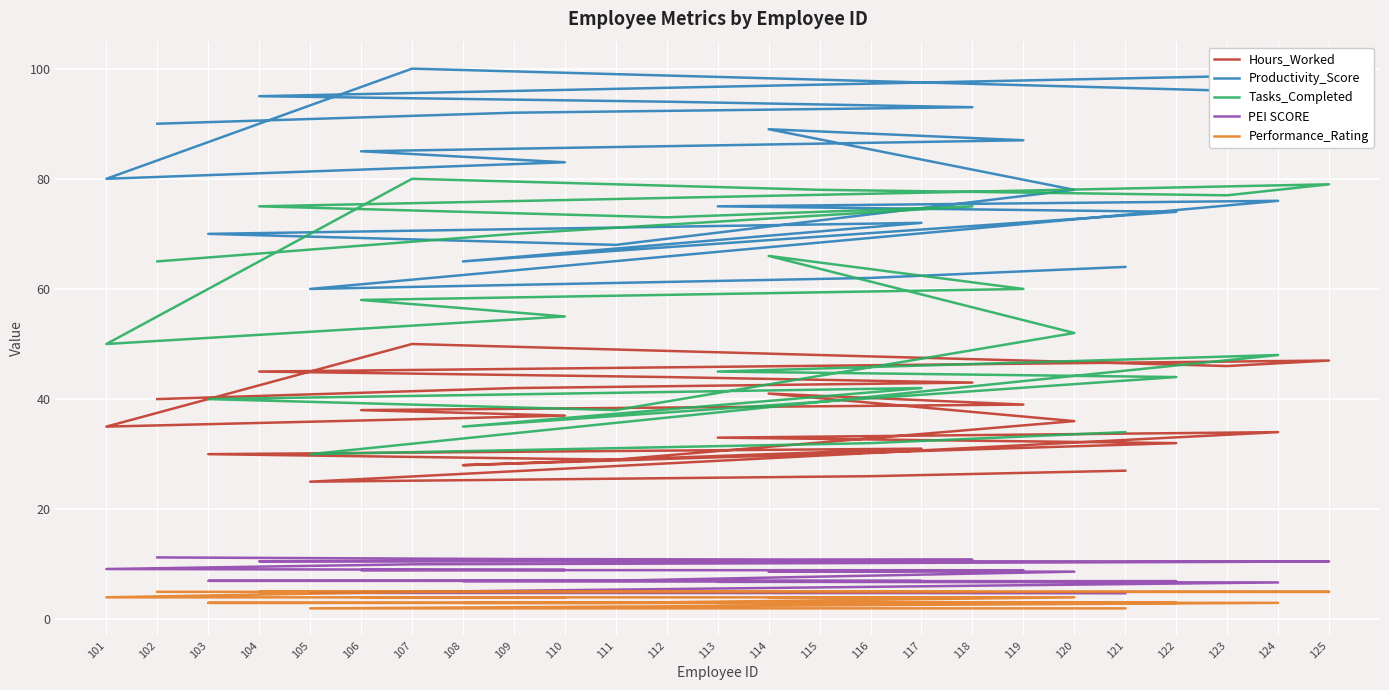

How many lines are shown in the chart?

5